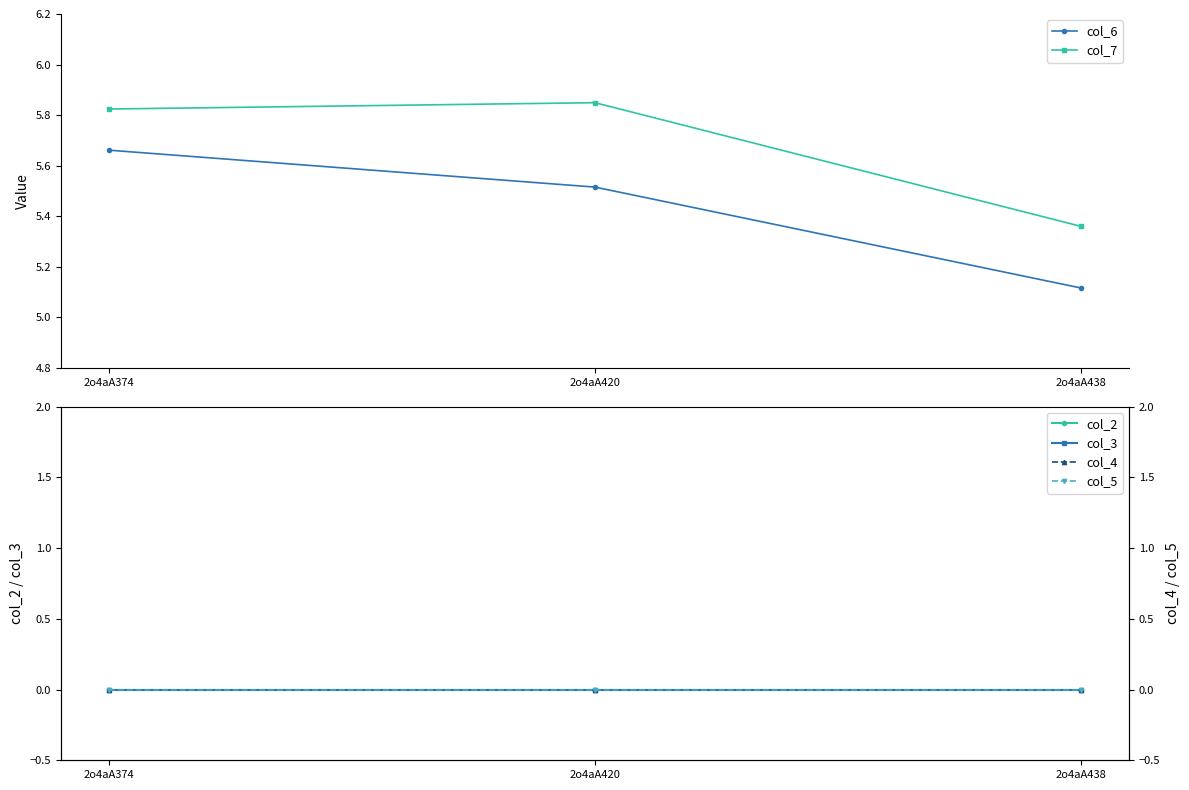

Does the chart display data point markers on the line(s)?

Yes